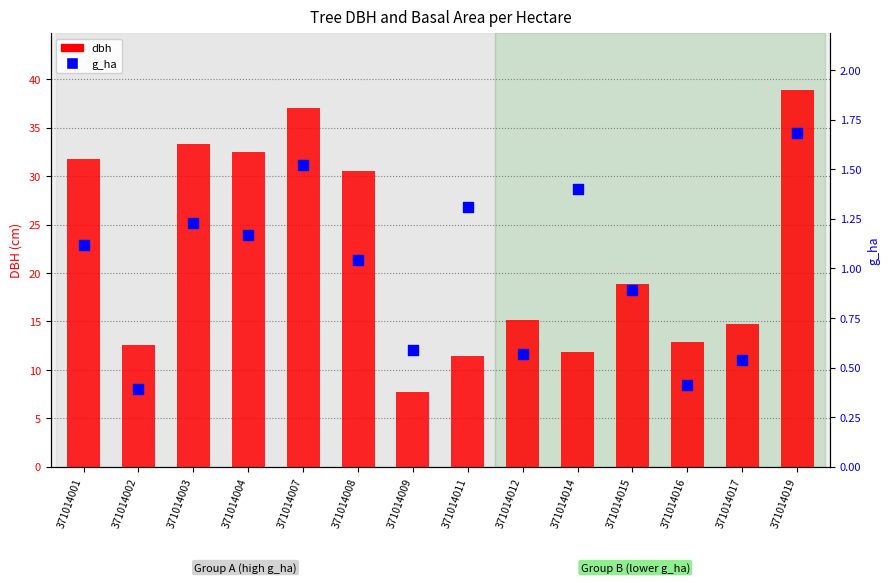

At which category is the sum across all series the highest?

371014019